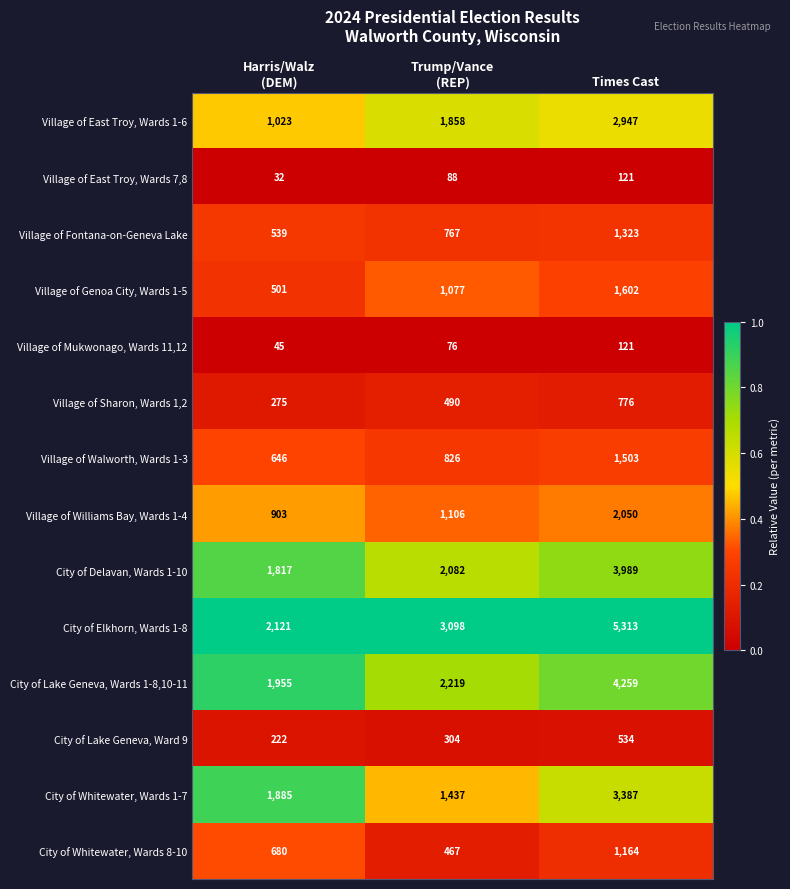

At which label does City of Delavan, Wards 1-10 reach its peak?

Times Cast